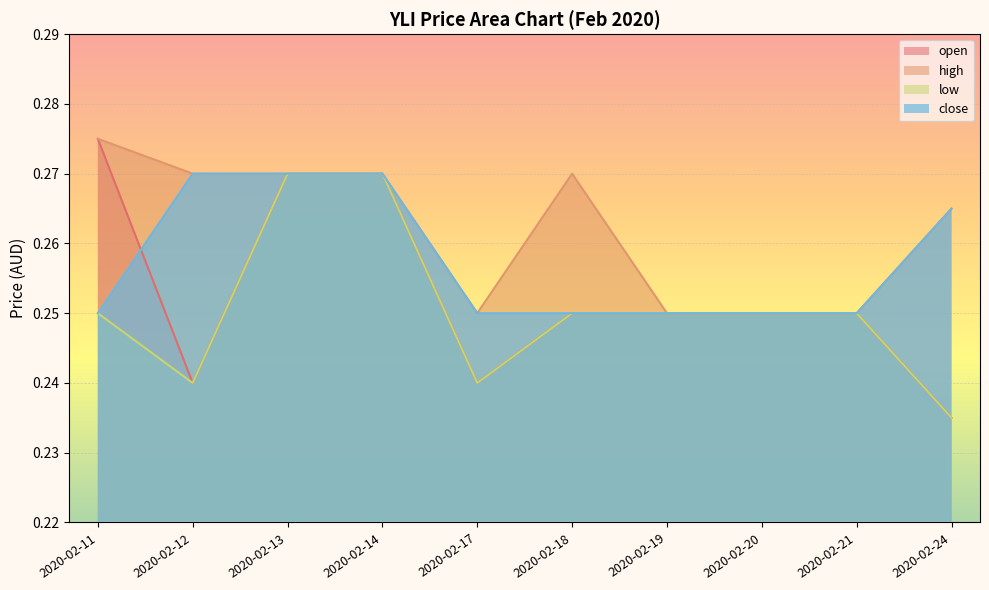

True or false: high and open cross at least once.

False